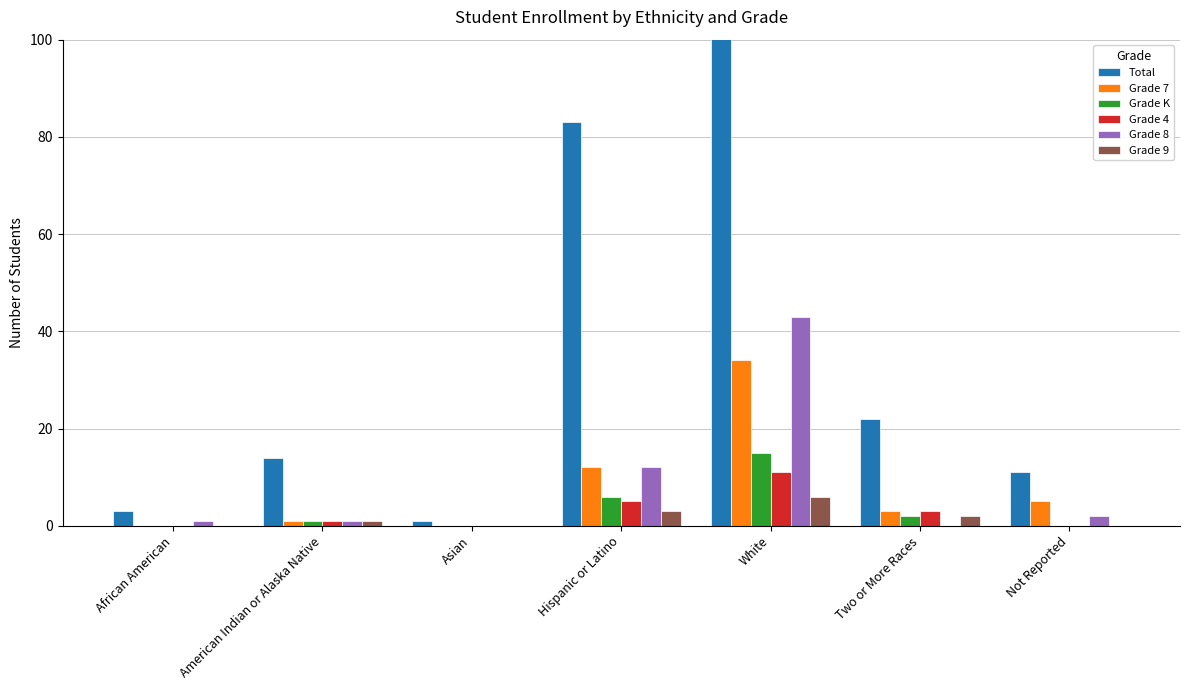

Reading right to left, extract all data points from this chart.

Total: Not Reported=11	Two or More Races=22	White=289	Hispanic or Latino=83	Asian=1	American Indian or Alaska Native=14	African American=3
Grade 7: Not Reported=5	Two or More Races=3	White=34	Hispanic or Latino=12	Asian=0	American Indian or Alaska Native=1	African American=0
Grade K: Not Reported=0	Two or More Races=2	White=15	Hispanic or Latino=6	Asian=0	American Indian or Alaska Native=1	African American=0
Grade 4: Not Reported=0	Two or More Races=3	White=11	Hispanic or Latino=5	Asian=0	American Indian or Alaska Native=1	African American=0
Grade 8: Not Reported=2	Two or More Races=0	White=43	Hispanic or Latino=12	Asian=0	American Indian or Alaska Native=1	African American=1
Grade 9: Not Reported=0	Two or More Races=2	White=6	Hispanic or Latino=3	Asian=0	American Indian or Alaska Native=1	African American=0